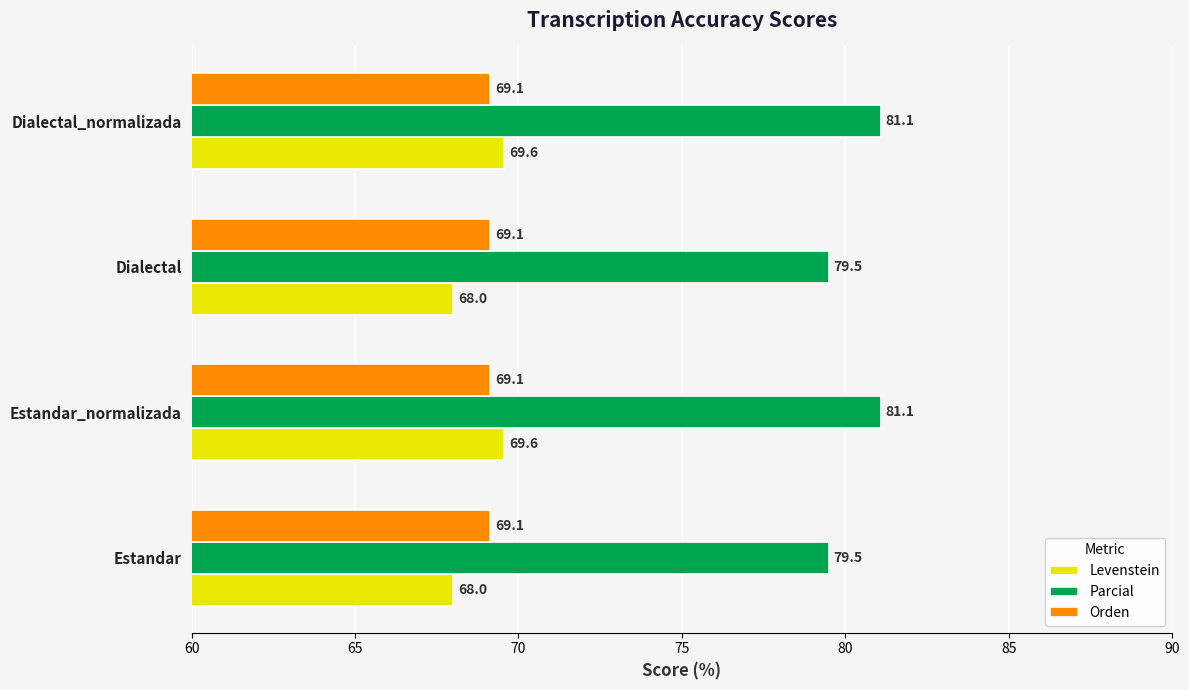

What is the approximate value of Levenstein at Dialectal_normalizada?

69.6